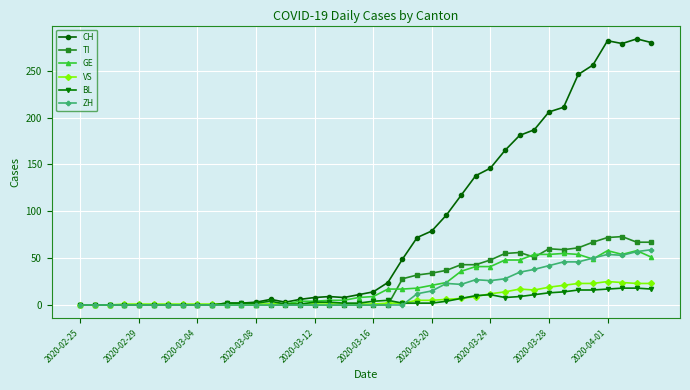

What is the difference between the second highest and second lowest values in the TI series?

72